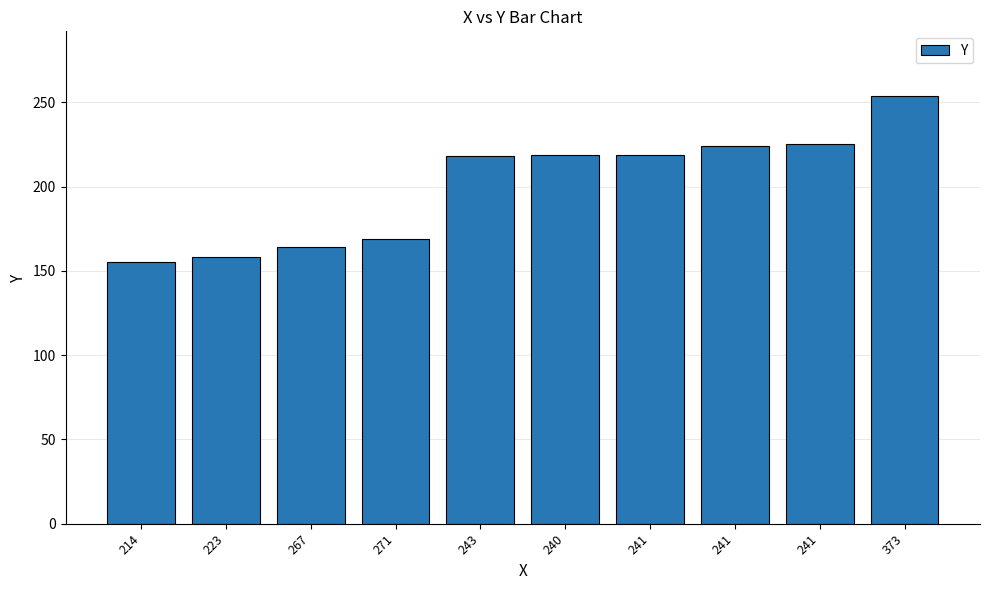

How many bars are there in total?

10